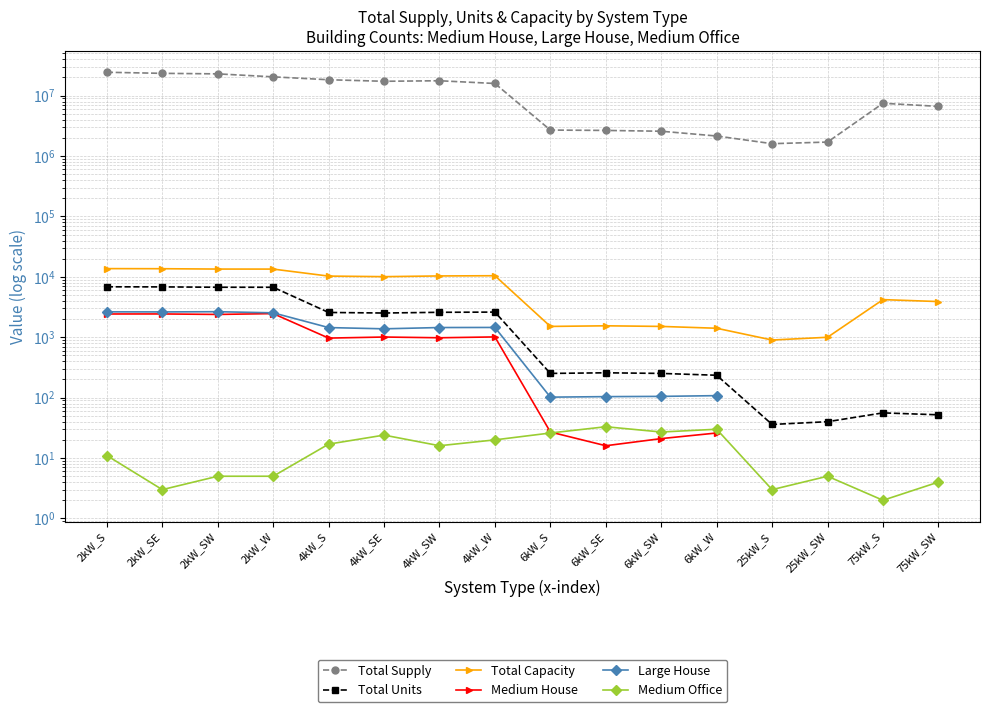

Read the Medium Office value at 4kW_S.

17.0